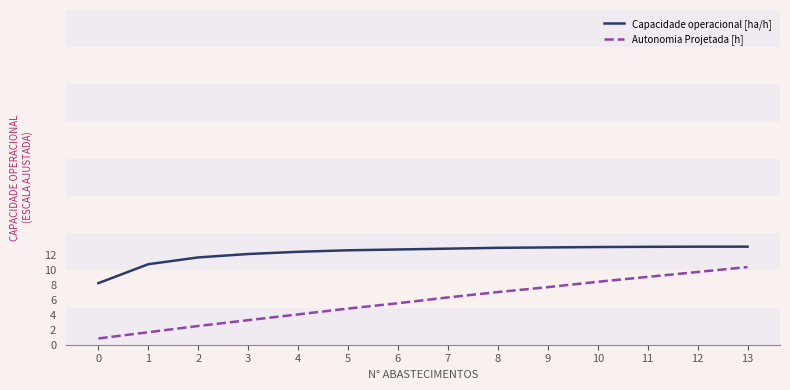

The value of Capacidade operacional [ha/h] at 8 is 13.0. True or false?

True